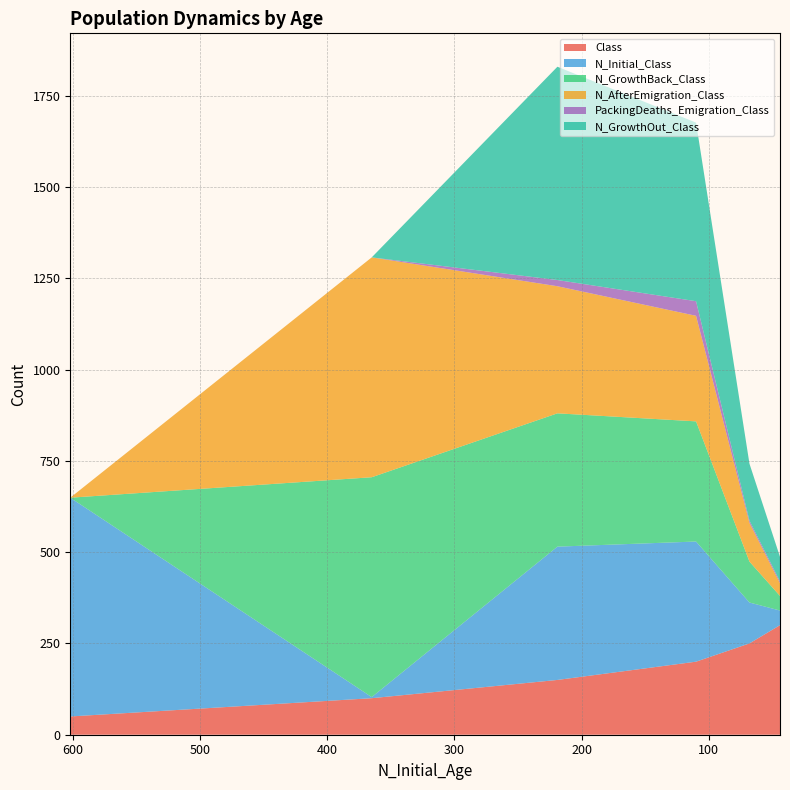

Reading left to right, transcribe all the data shown in this chart.

Class: 50	100	150	200	250	300	350
N_Initial_Class: 599	3	365	329	112	40	4
N_GrowthBack_Class: 0	602	365	329	112	40	4
N_AfterEmigration_Class: 0	602	348	289	106	35	3
PackingDeaths_Emigration_Class: 0	0	17	40	6	5	1
N_GrowthOut_Class: 0	0	584	489	156	67	6